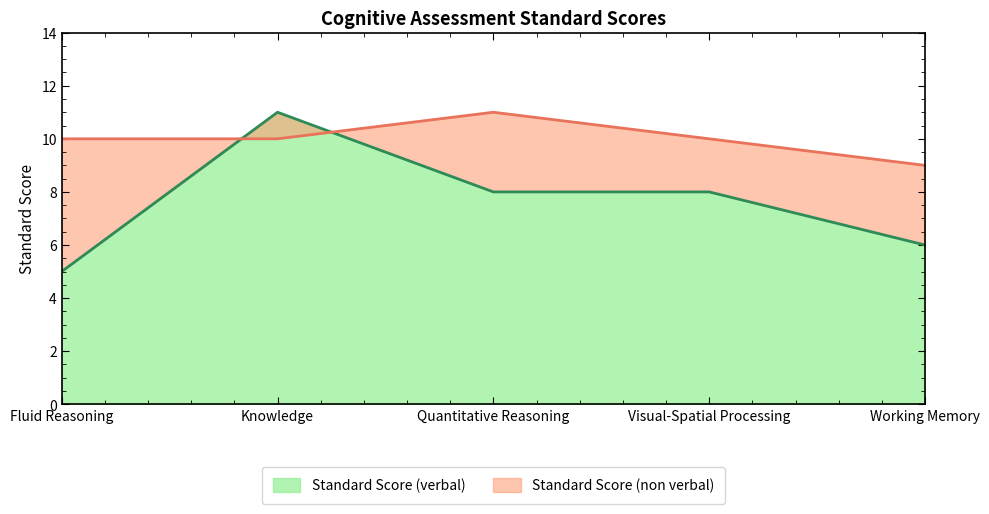

Which series has the largest range (max minus min)?

Standard Score (verbal)